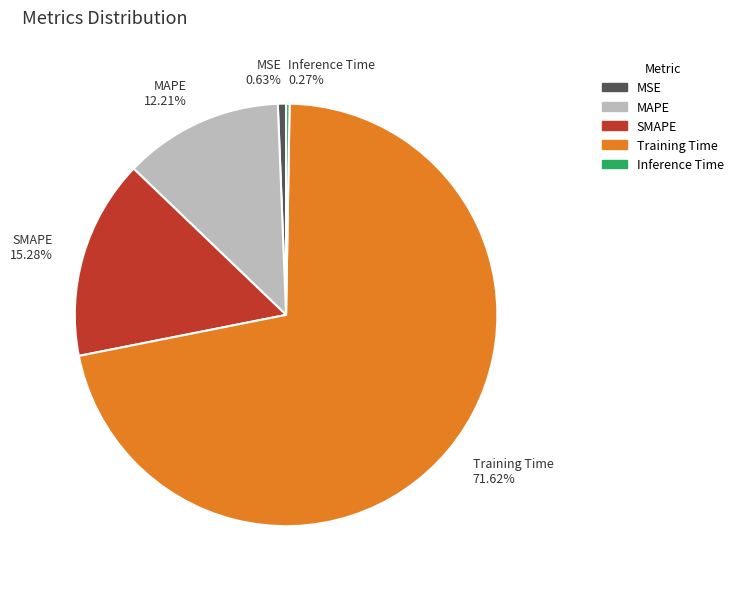

Do MSE and Training Time together represent more than half of the pie?

Yes